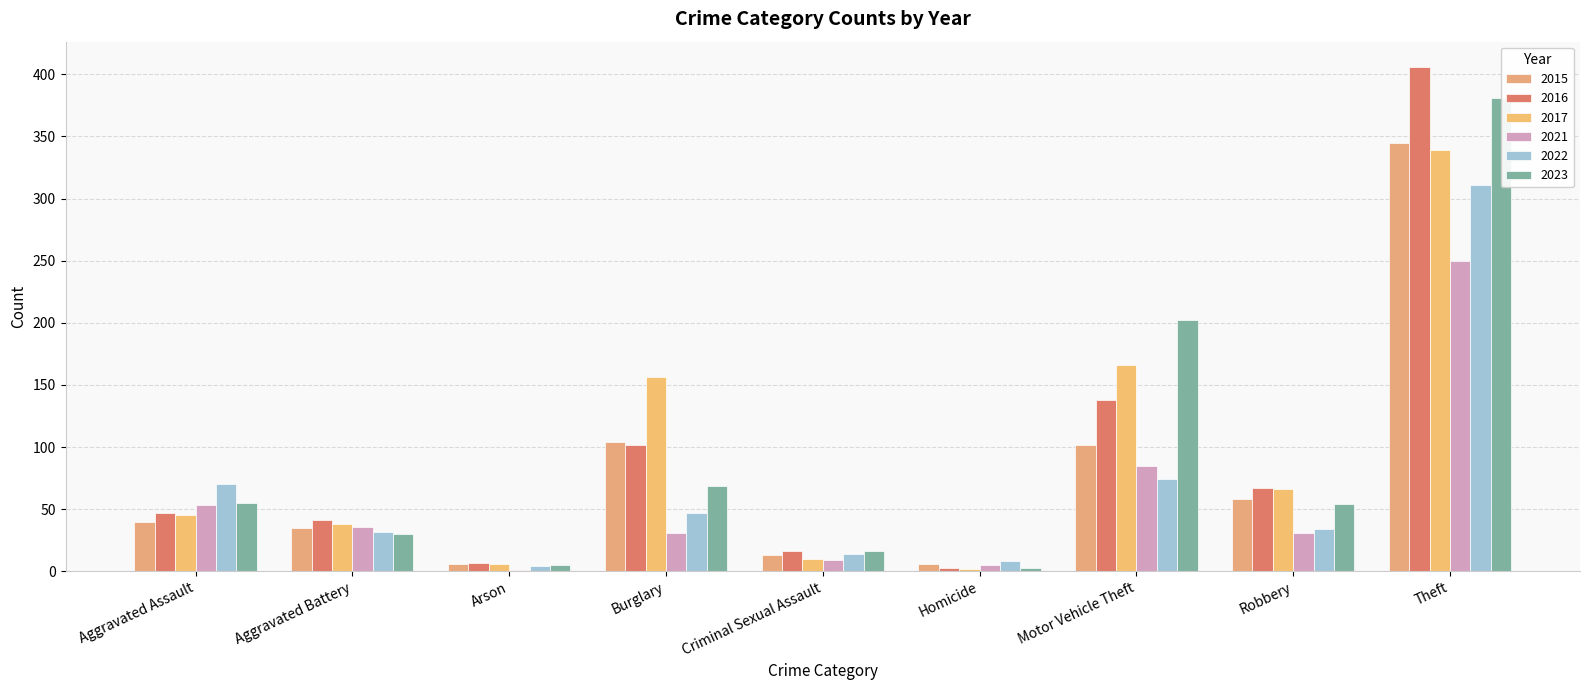

Are the bars horizontal?

No